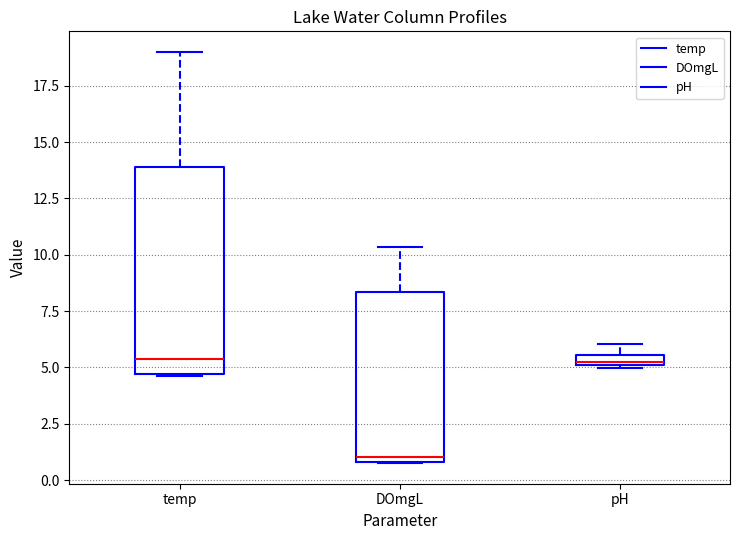

Comparing the boxes themselves (not the whiskers), which one is the tallest?

temp